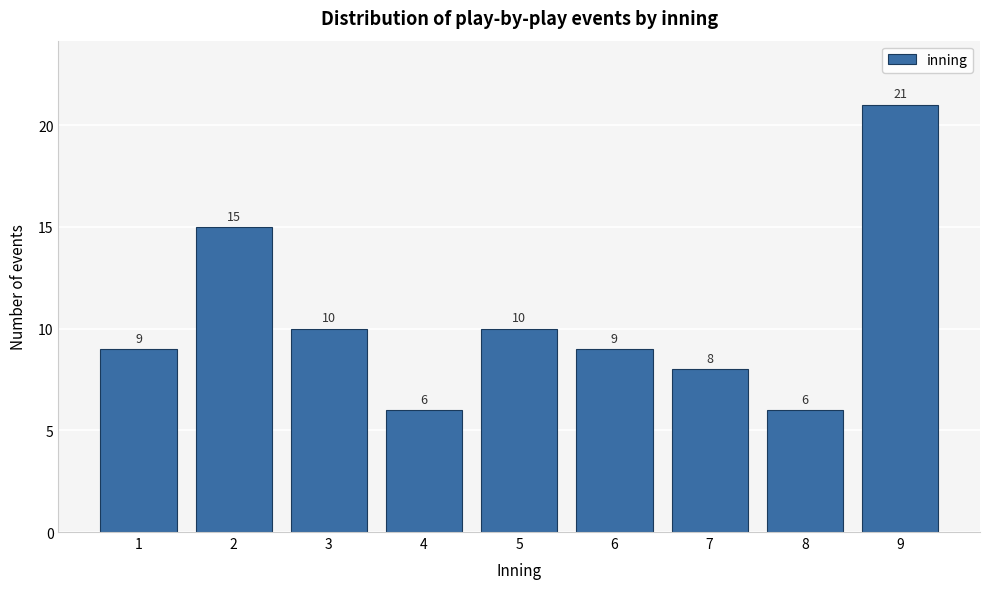

Reading right to left, extract all data points from this chart.

21	6	8	9	10	6	10	15	9